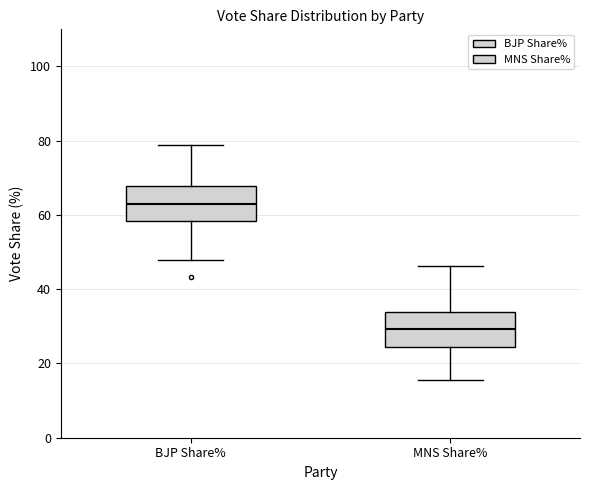

Reading left to right, transcribe this box plot: for each box, give where its median line is, the range the box spans, and where its two whiskers end, as read against the y-axis. The values are not printed on the chart, so give them approximately, as read against the axis.

BJP Share%: median 62, box 58 to 68, whiskers 48 to 78
MNS Share%: median 30, box 24 to 34, whiskers 16 to 46